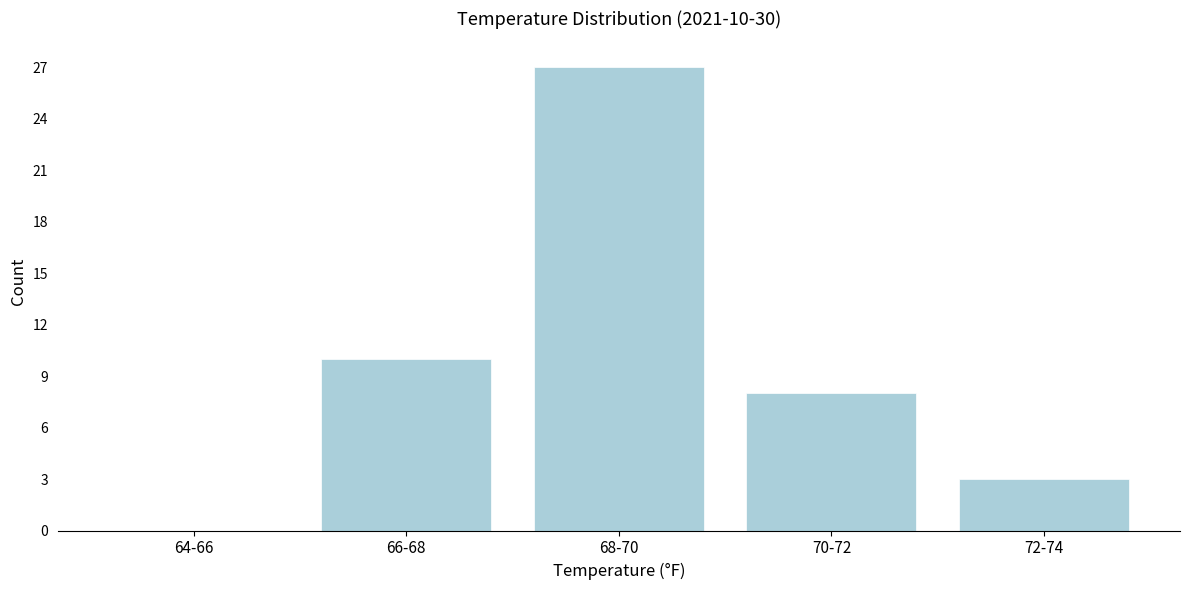

Reading left to right, what are all the values shown in this chart?

64-66=0	66-68=10	68-70=27	70-72=8	72-74=3